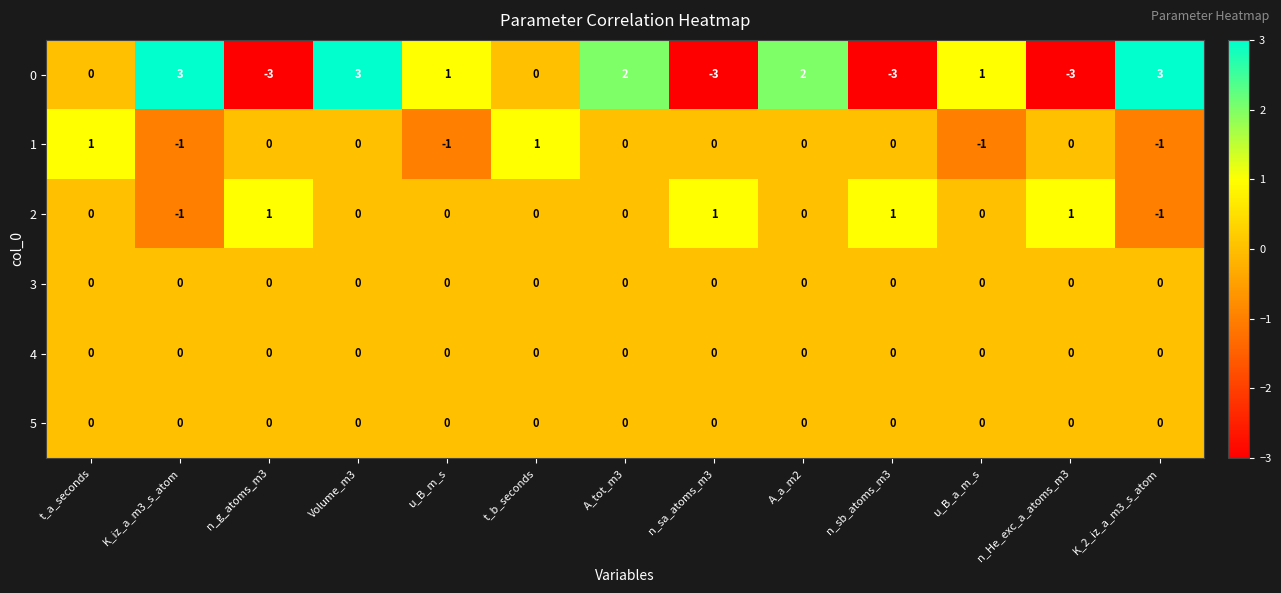

At how many categories does at least one series exceed 0?

13